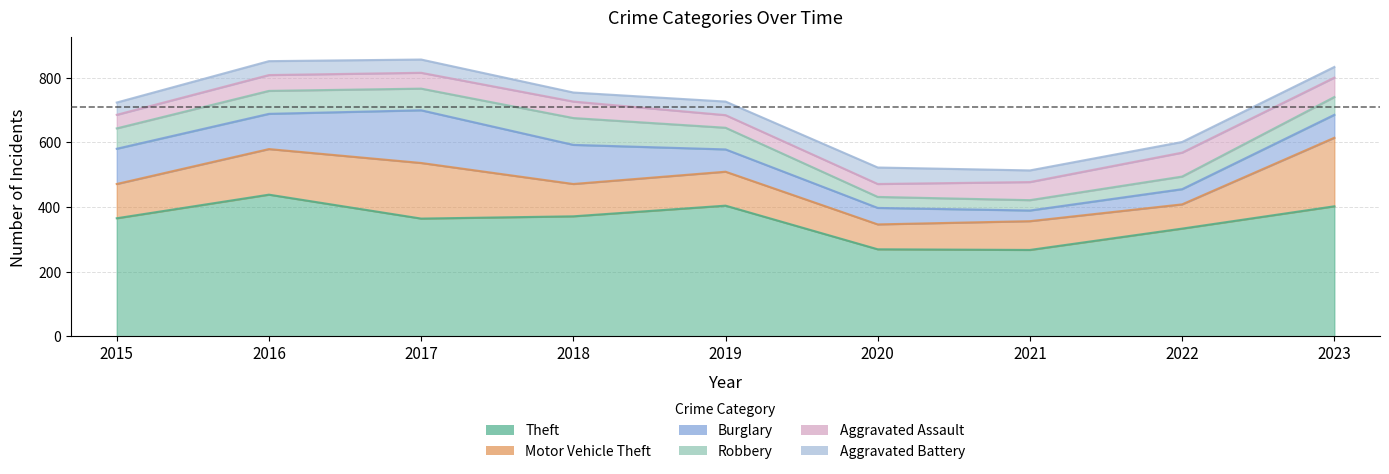

Reading left to right, transcribe all the data shown in this chart.

Theft: 365	438	364	371	404	269	267	333	402
Motor Vehicle Theft: 106	141	172	100	105	77	89	75	212
Burglary: 109	109	163	121	69	51	33	47	71
Robbery: 63	71	67	83	67	34	32	39	55
Aggravated Assault: 42	49	49	51	39	40	56	74	60
Aggravated Battery: 38	43	41	28	42	51	36	33	33